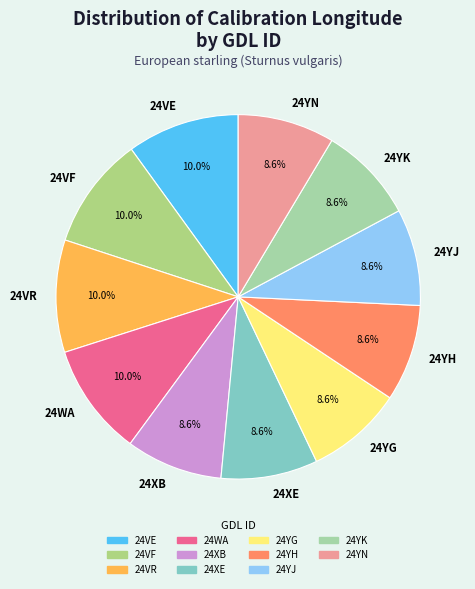

What percentage is NOT represented by 24XE?

91.4%